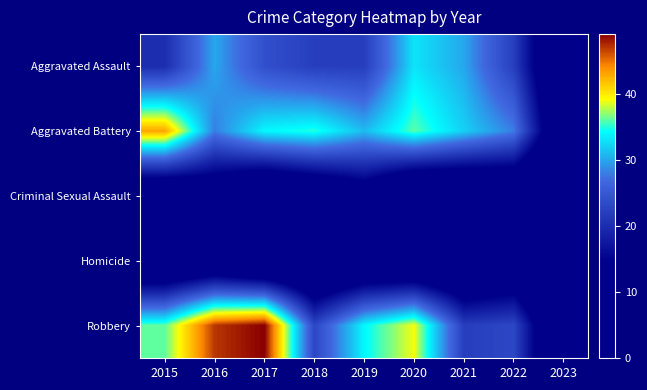

At how many categories does at least one series exceed 4?

9